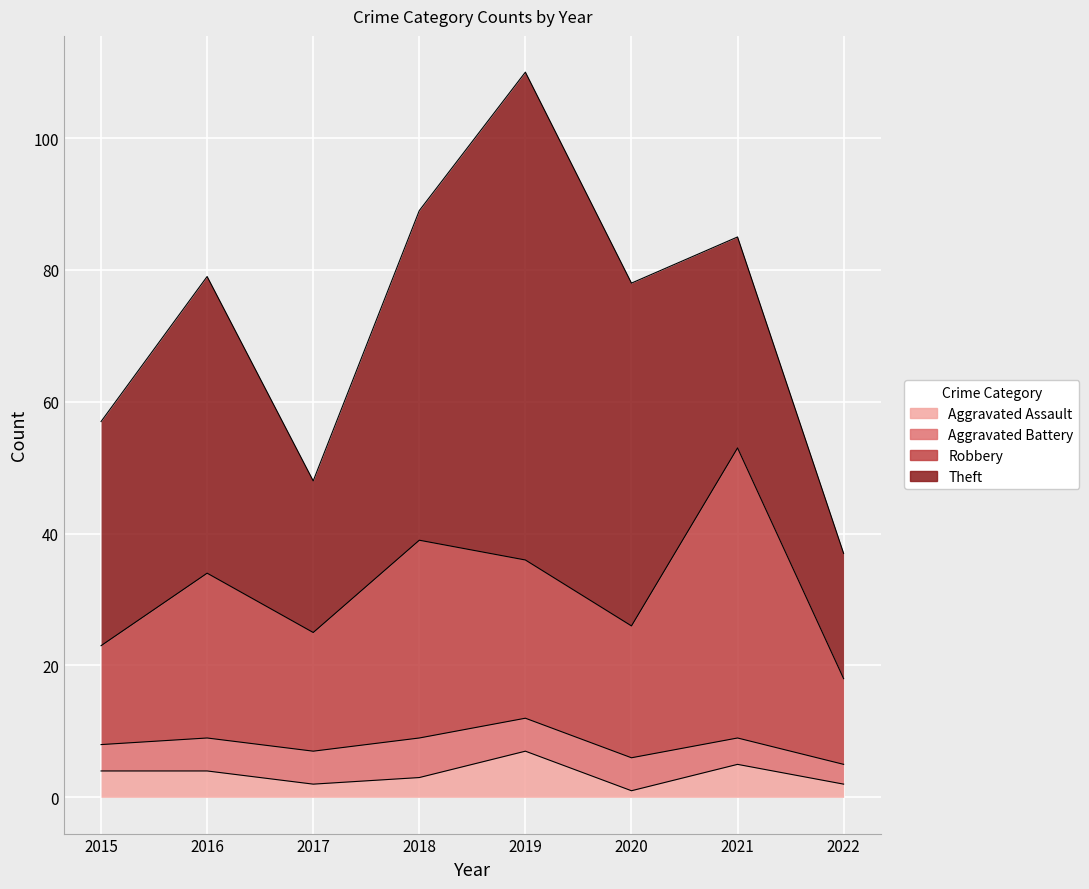

What is the sum of all Aggravated Assault values?

28